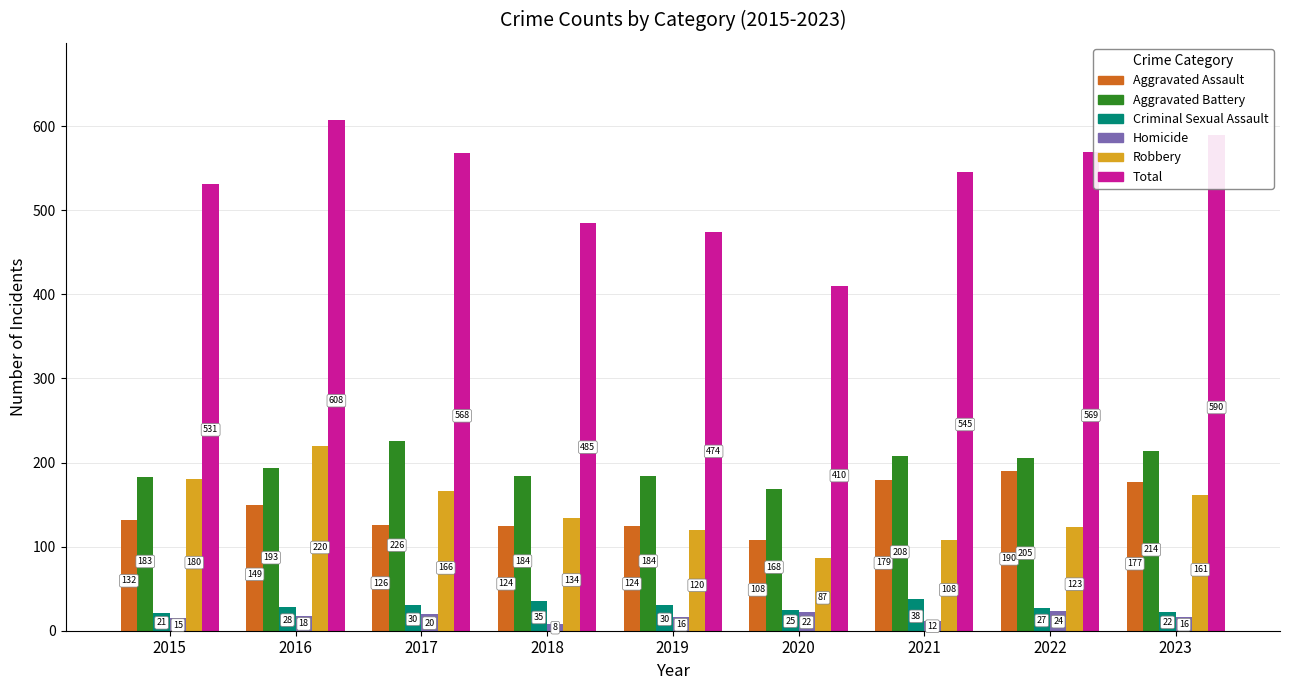

Read the Aggravated Assault value at 2022.

190